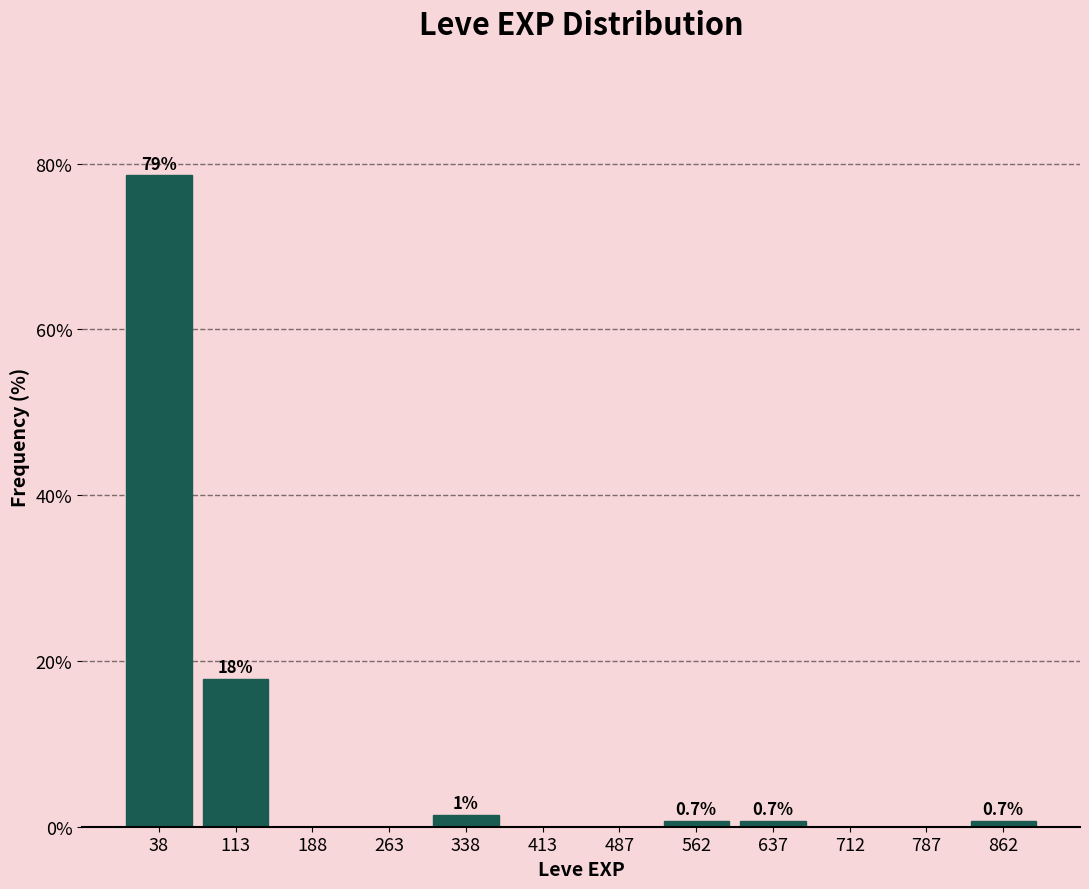

Which range on the x-axis has the tallest bar?

0 to 80